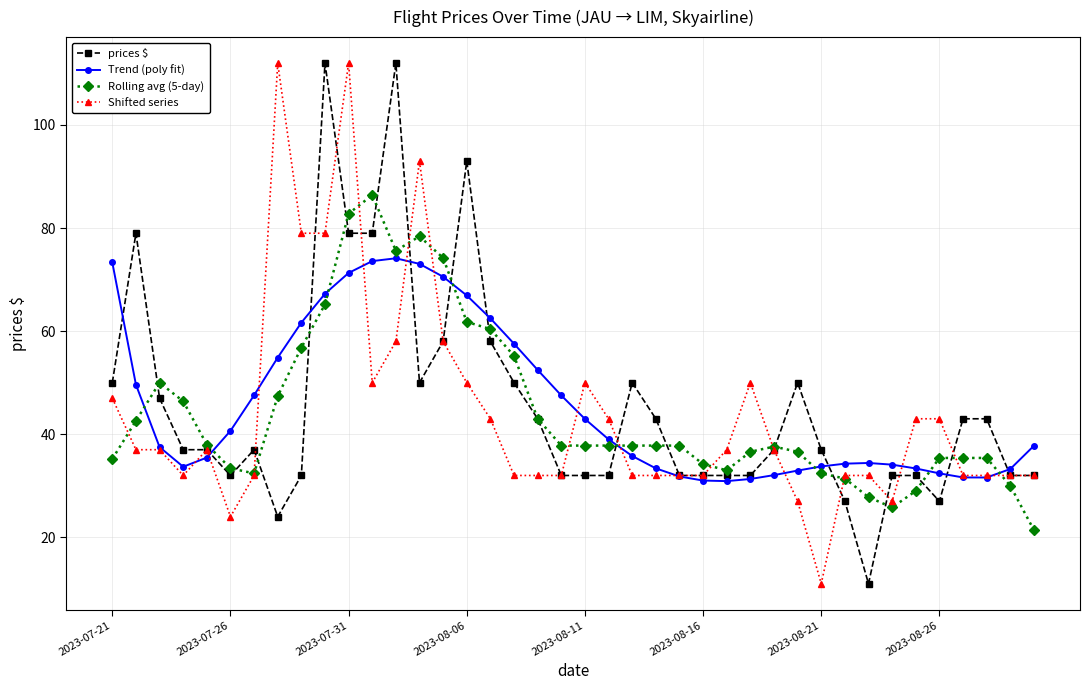

True or false: prices $ has more than 0 points higher than both neighbors.

True